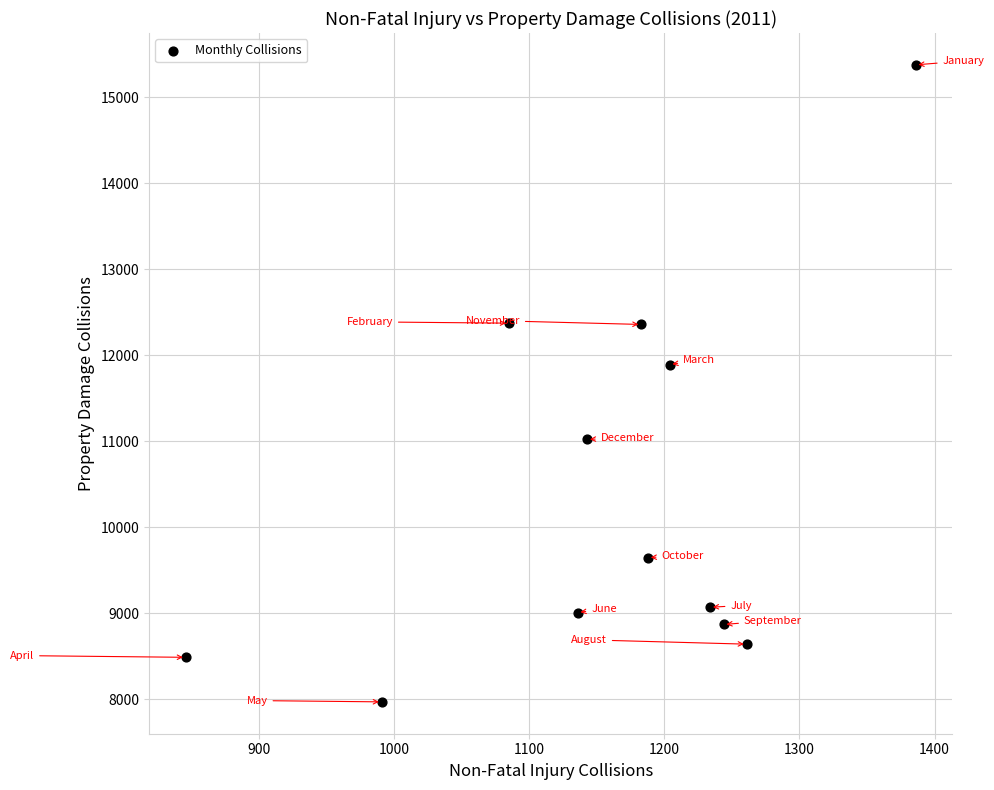

What Y value in the scatter plot is closest to 11672?

11891